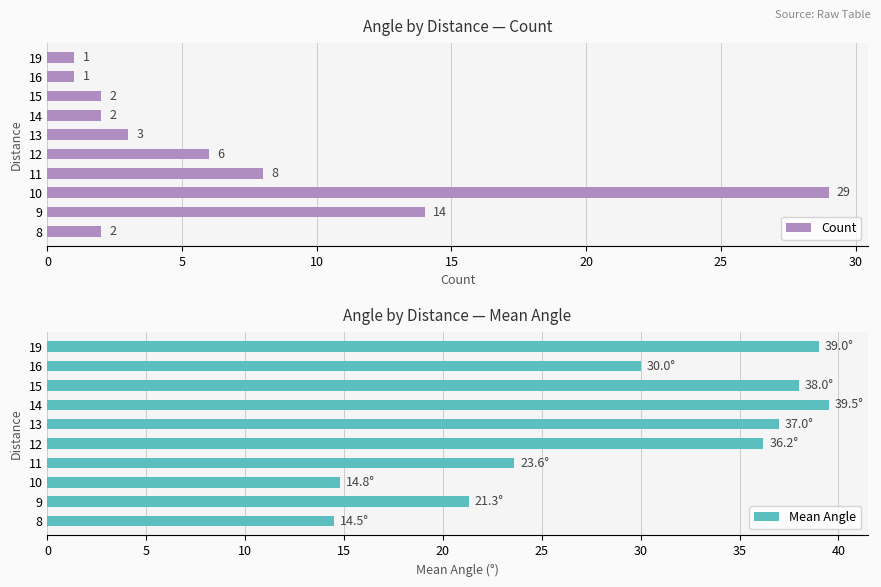

What is the sum of all Count values?

68